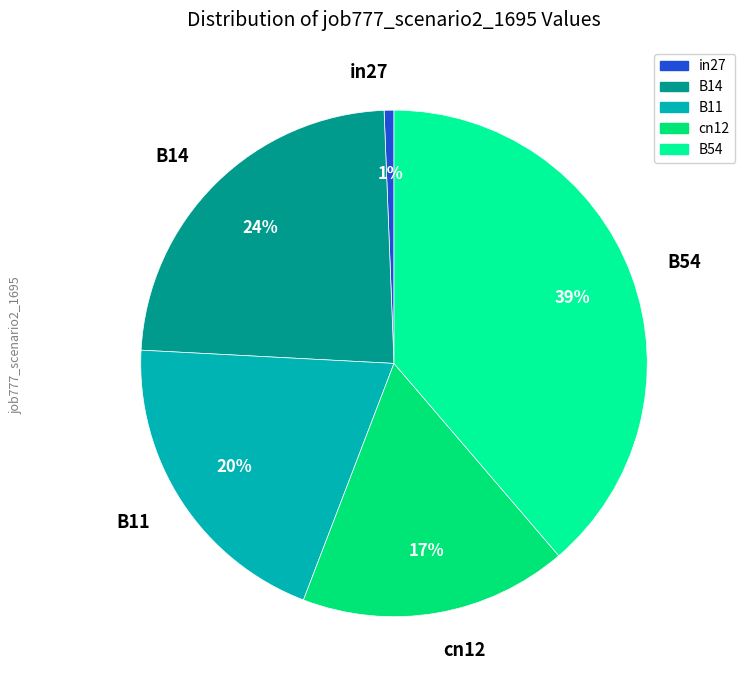

Is it true that cn12 is 17% of the pie?

True